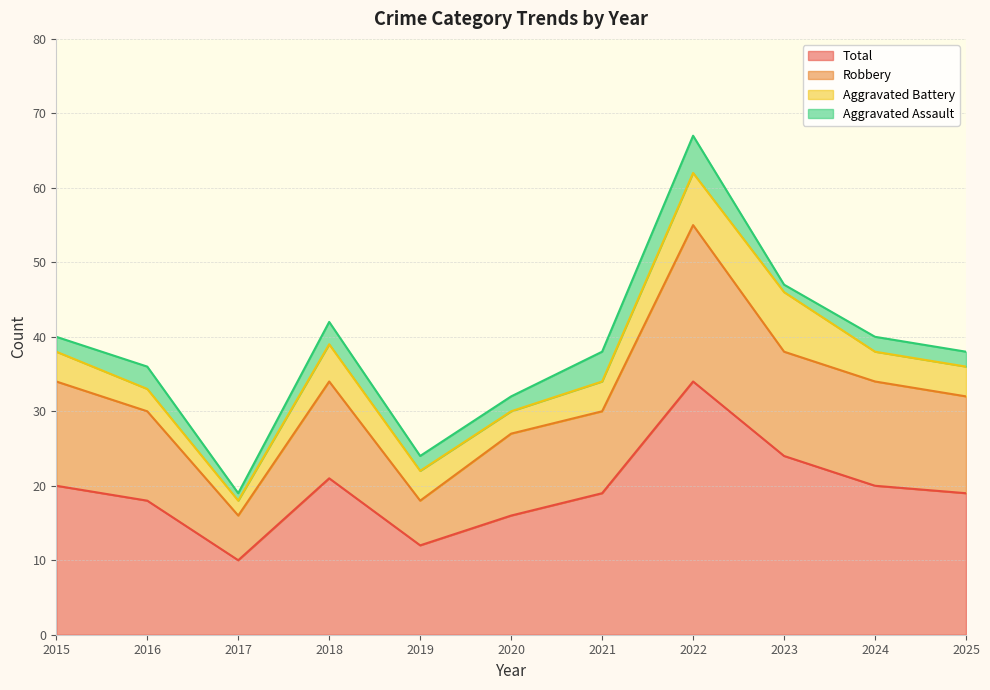

Where is the first local minimum for Robbery?

2017